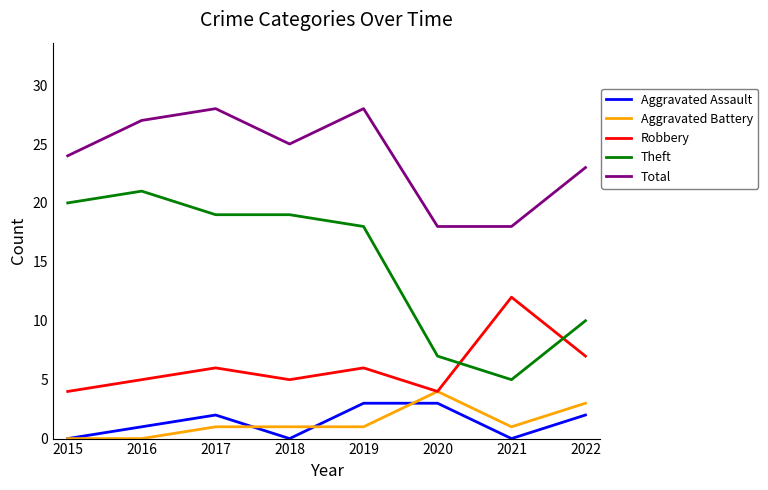

Is the value of Theft at 2018 greater than the value of Aggravated Battery at 2018?

Yes